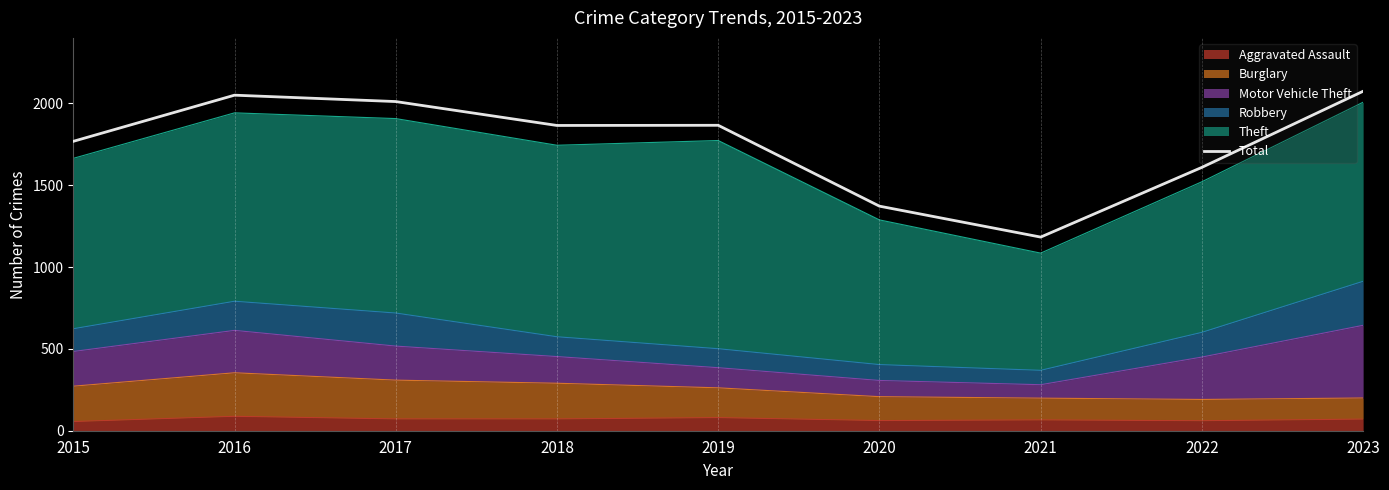

List the labels in order of value, largest first.

2023, 2016, 2017, 2019, 2018, 2015, 2022, 2020, 2021